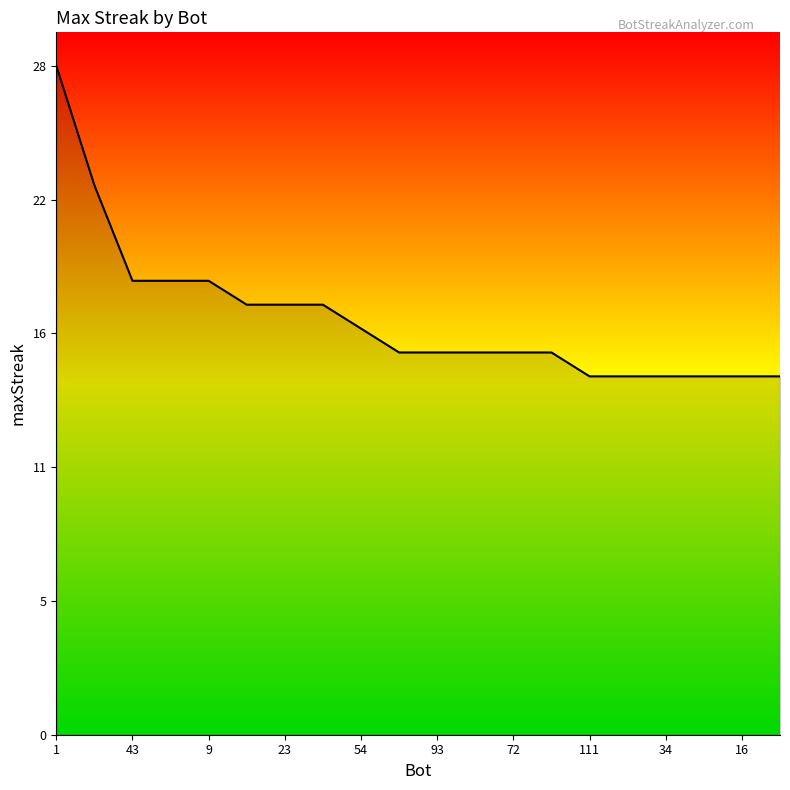

At which label is the value closest to 21?

43